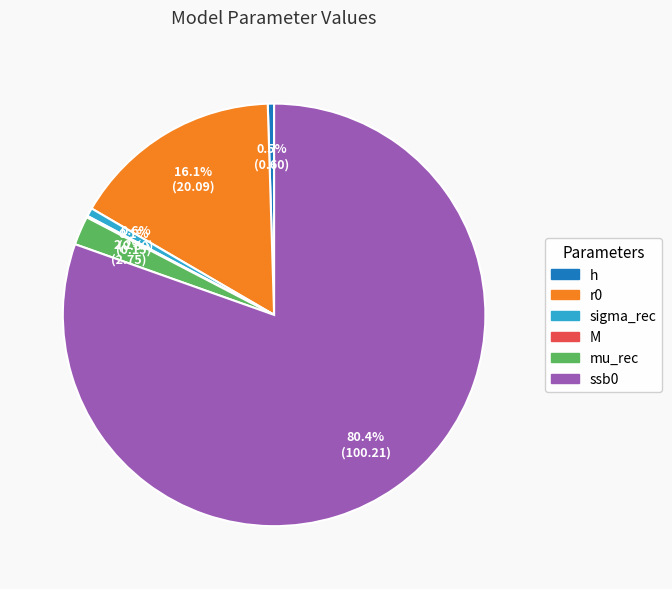

What is the largest slice in the pie chart?

ssb0